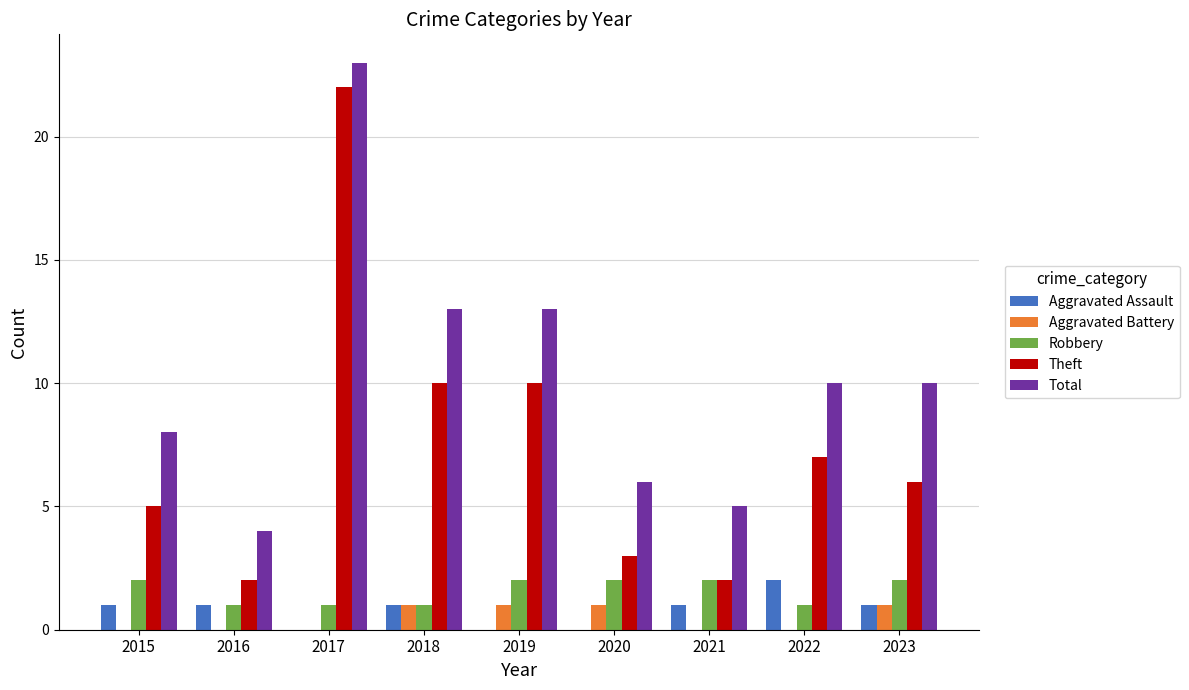

What is the sum of all Aggravated Battery values?

4